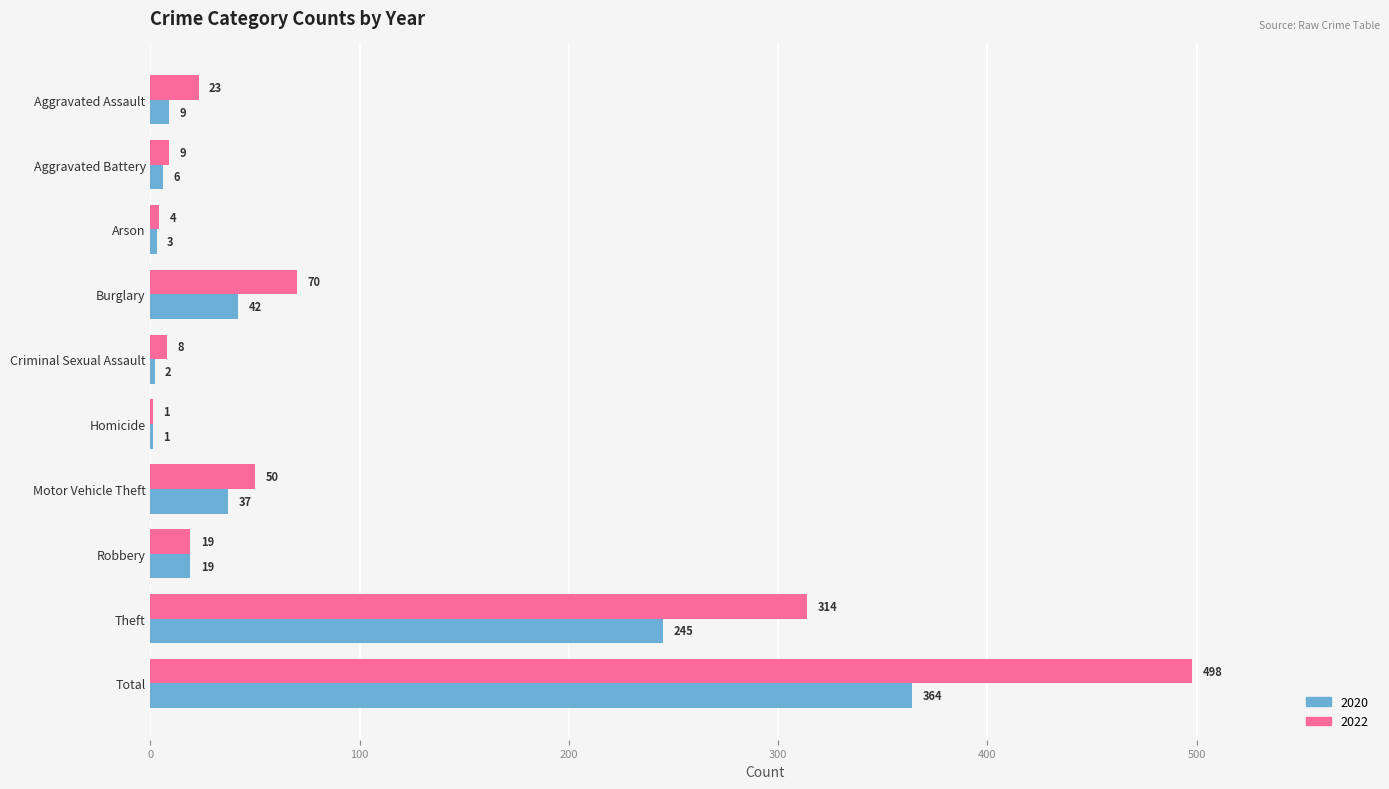

What is the greatest value displayed?

498